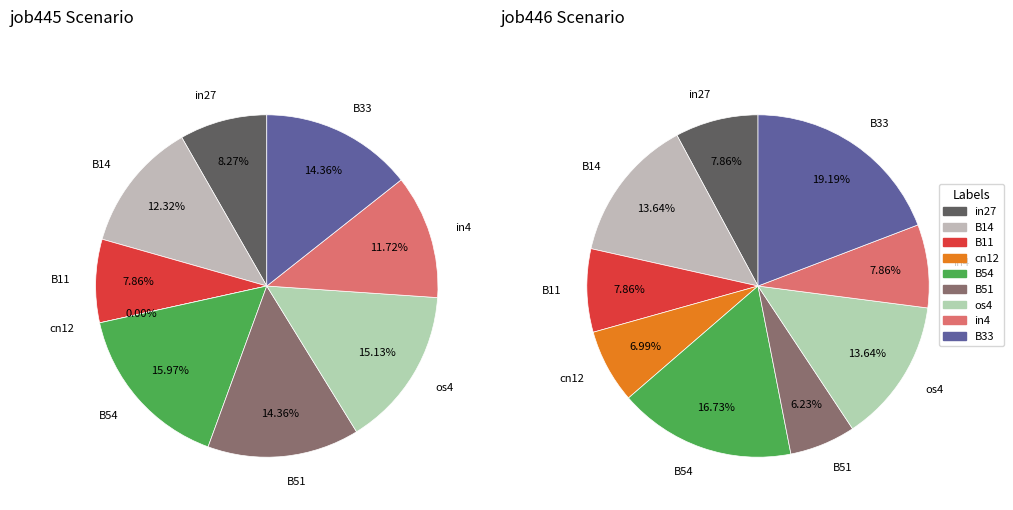

What percentage do B54 and in4 together represent?

27.7%